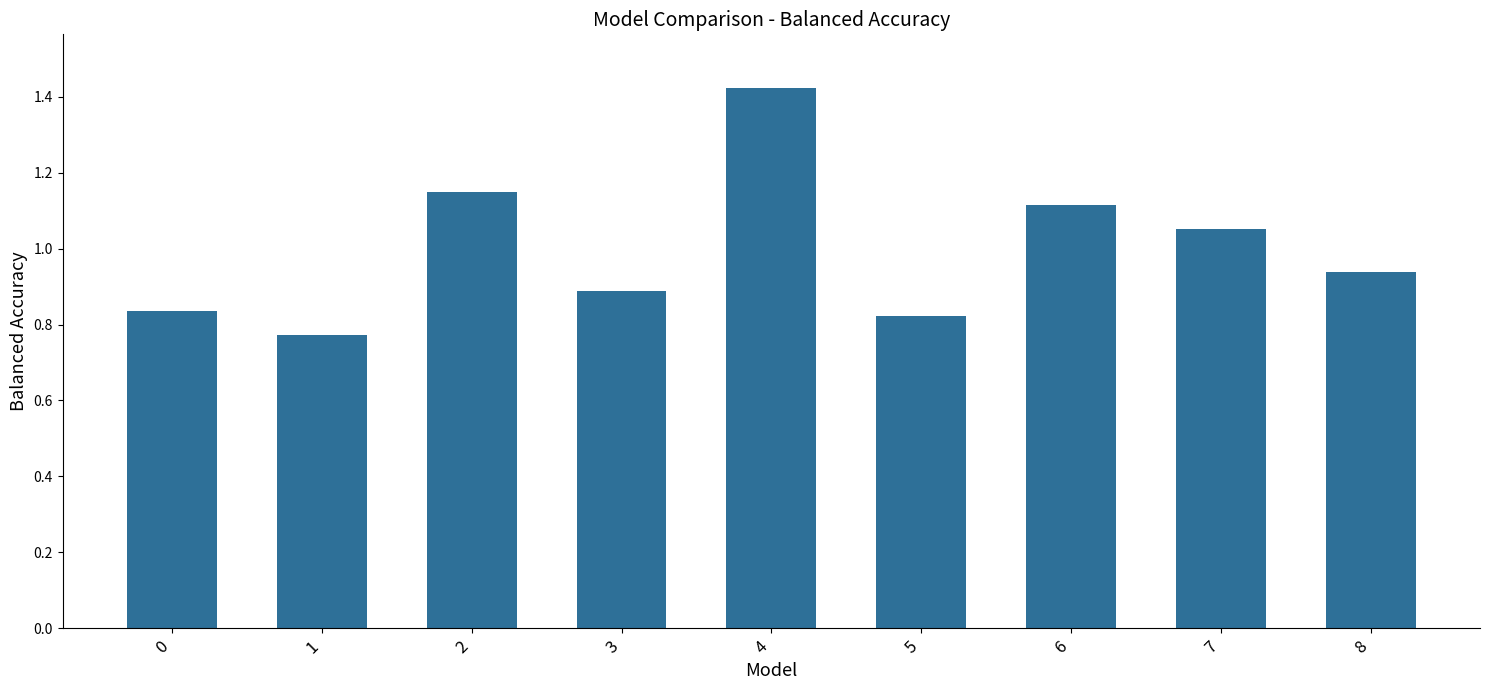

What is the change in value from 1 to 7?

+0.3